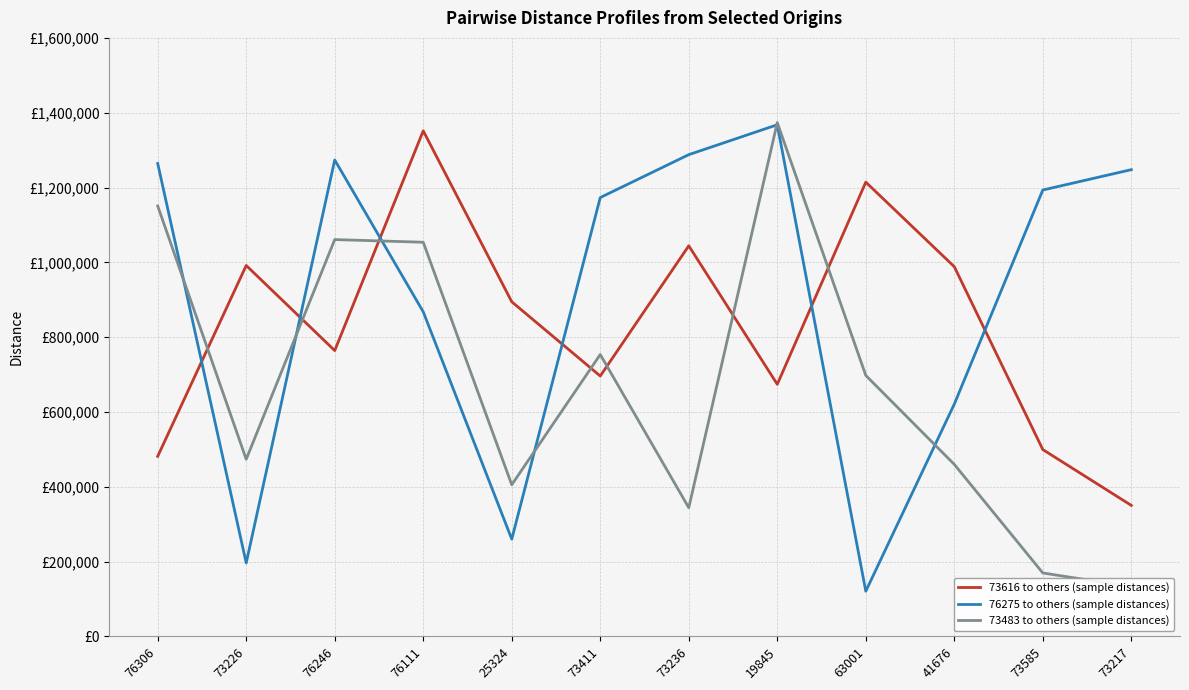

The 73616 to others (sample distances) series shows 268609.5 at 73411. True or false?

False